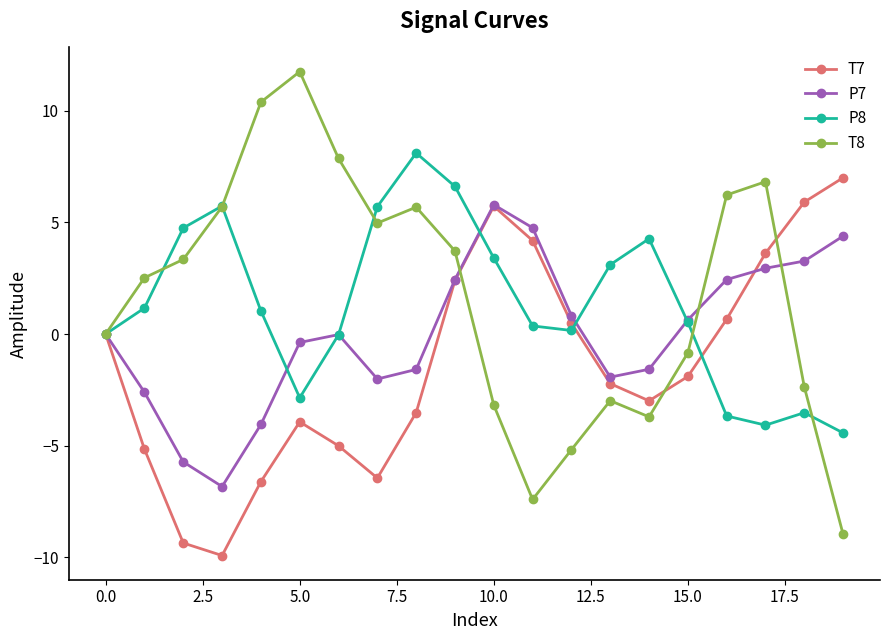

Is this an area chart (filled region under the line)?

No